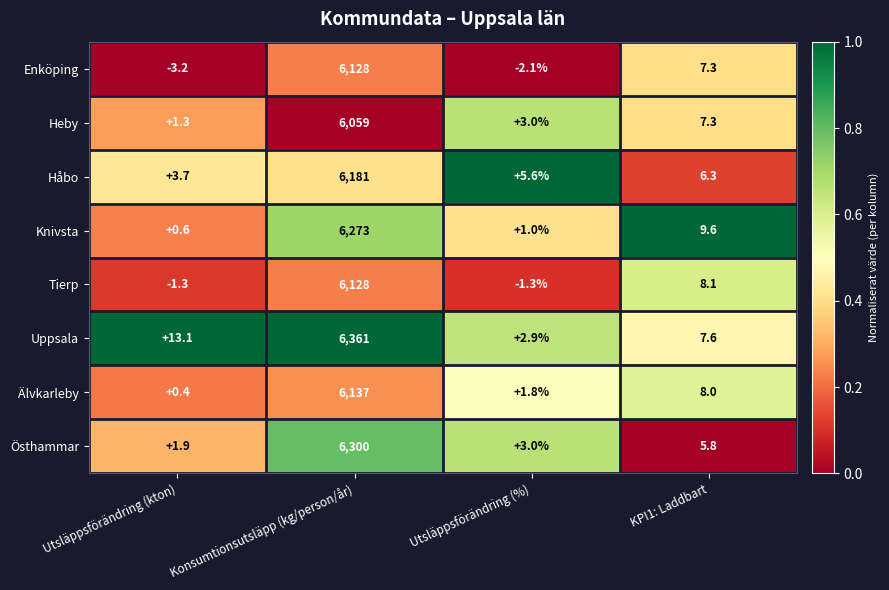

True or false: Håbo has a value of 5.6 at Utsläppsförändring (%).

True